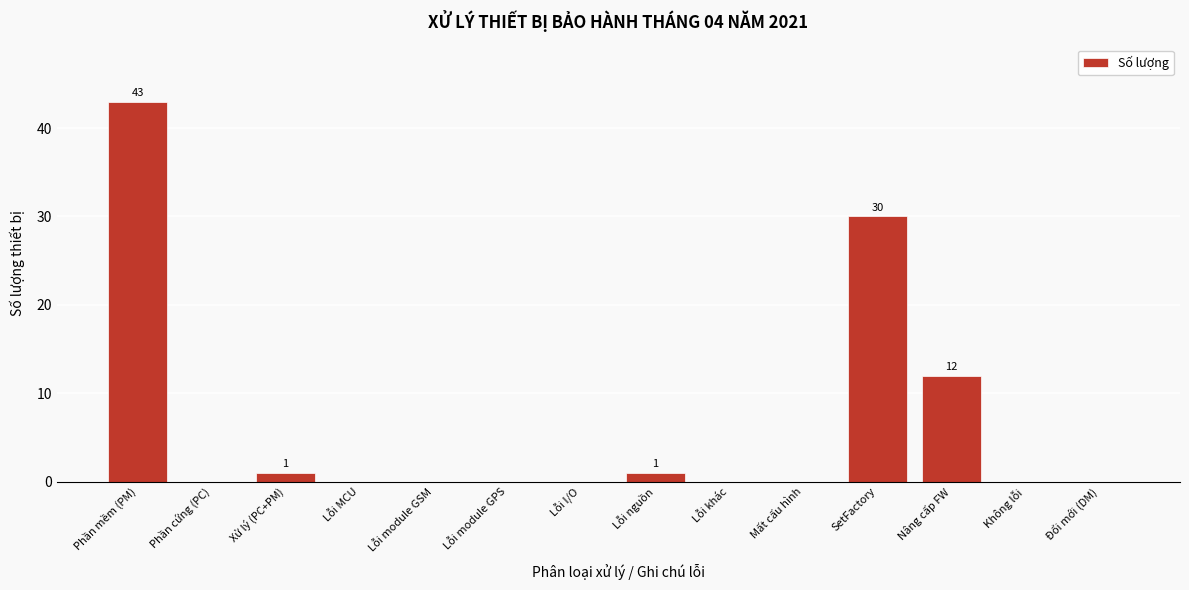

Reading right to left, transcribe all the data shown in this chart.

Đổi mới (DM)=0	Không lỗi=0	Nâng cấp FW=12	SetFactory=30	Mất cấu hình=0	Lỗi khác=0	Lỗi nguồn=1	Lỗi I/O=0	Lỗi module GPS=0	Lỗi module GSM=0	Lỗi MCU=0	Xử lý (PC+PM)=1	Phần cứng (PC)=0	Phần mềm (PM)=43